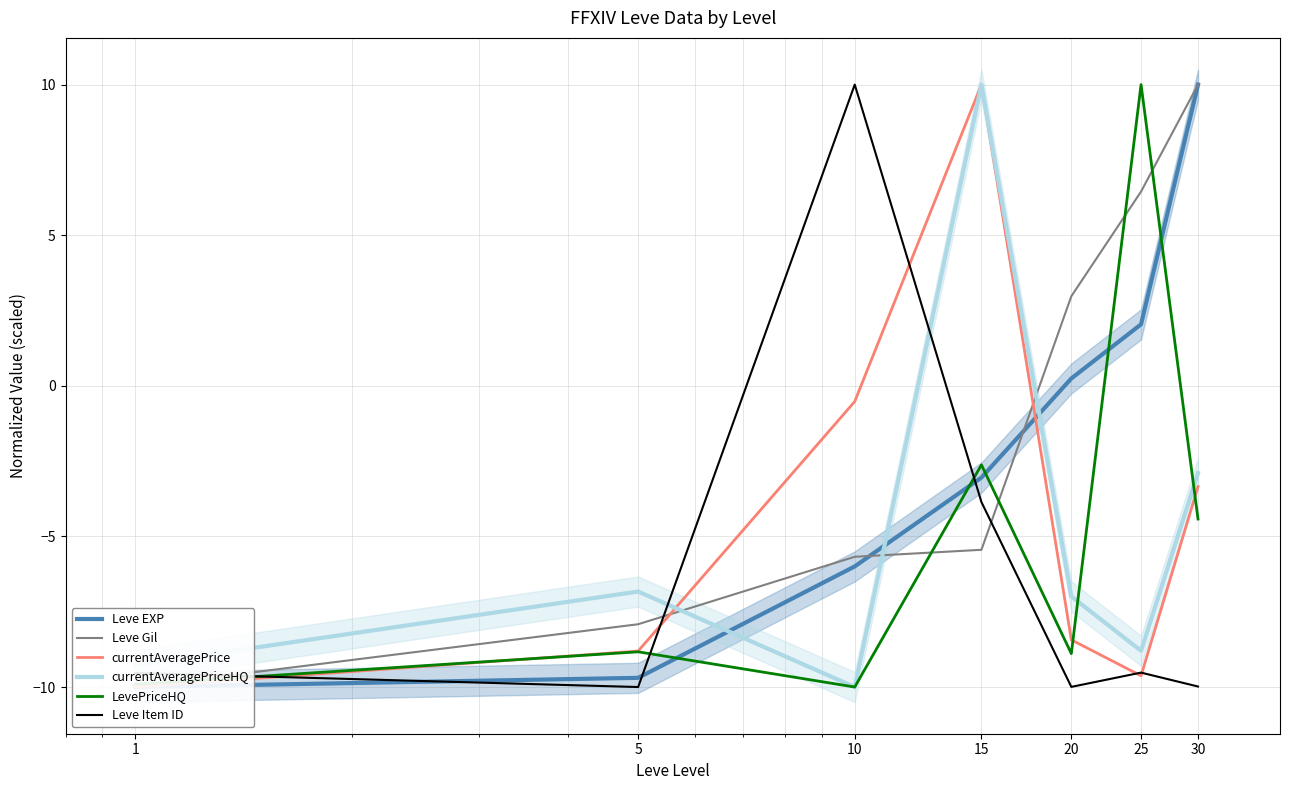

Which category has the highest value across all series?

25